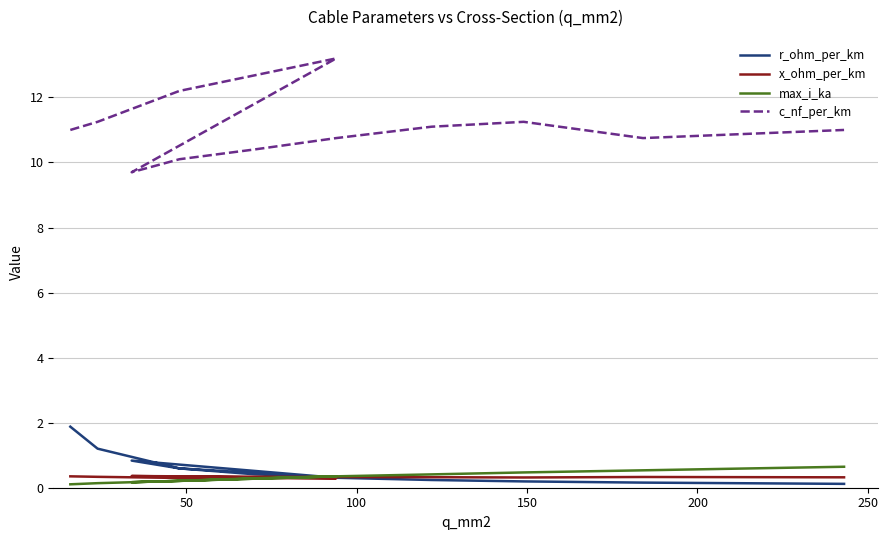

True or false: x_ohm_per_km and r_ohm_per_km intersect in this chart.

True